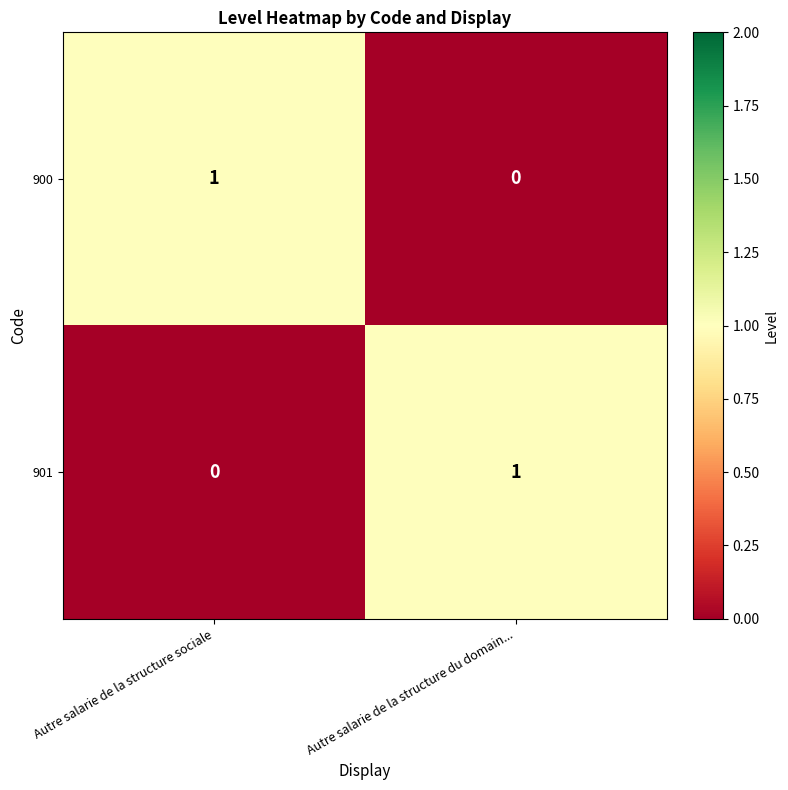

Where is 901 nearest to the value 0?

Autre salarie de la structure sociale